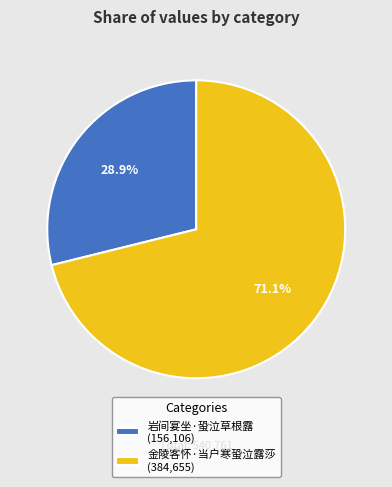

What percentage is the 金陵客怀·当户寒蛩泣露莎 slice, to the nearest percent?

71%